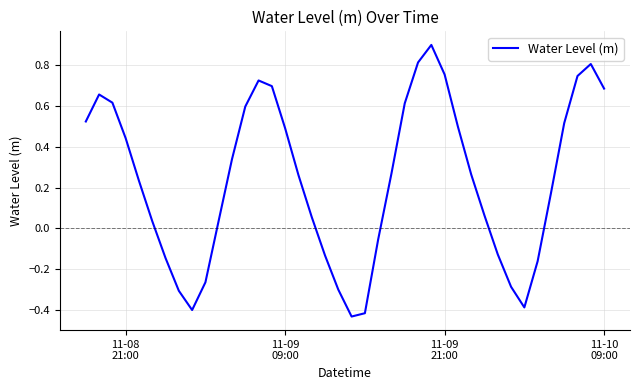

What is the difference between the maximum and minimum values?

1.3